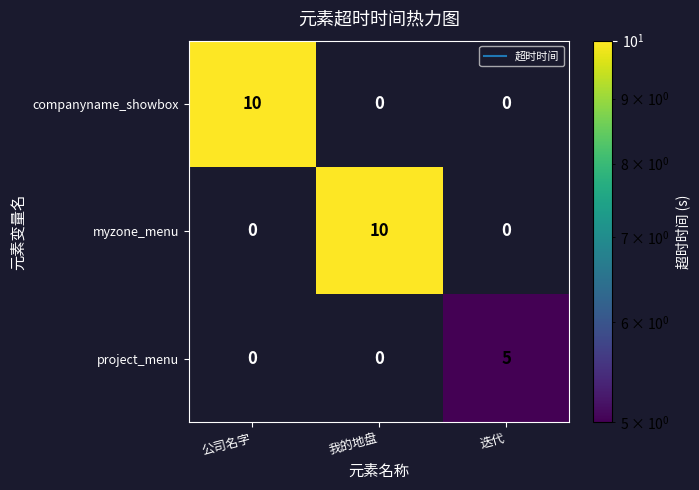

At how many categories does at least one series exceed 1?

3